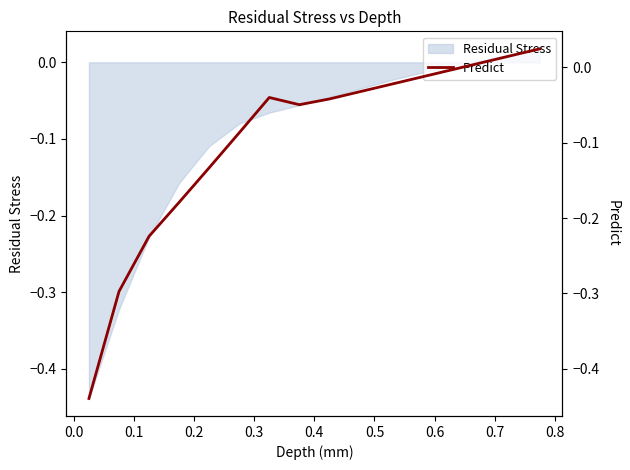

How many values are below zero?

11